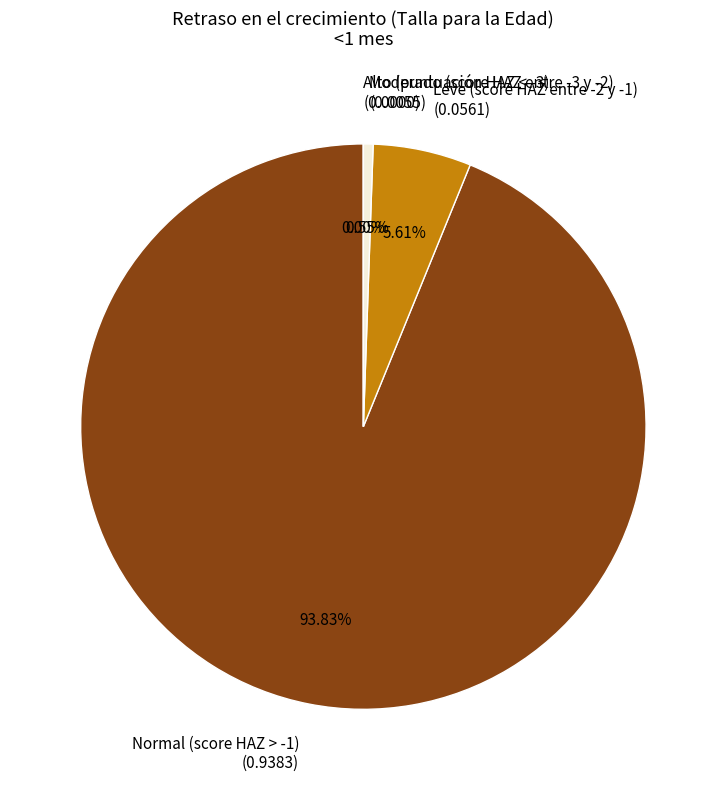

Do Leve (score HAZ entre -2 y -1) and Alto (puntuación HAZ < -3) together represent more than half of the pie?

No